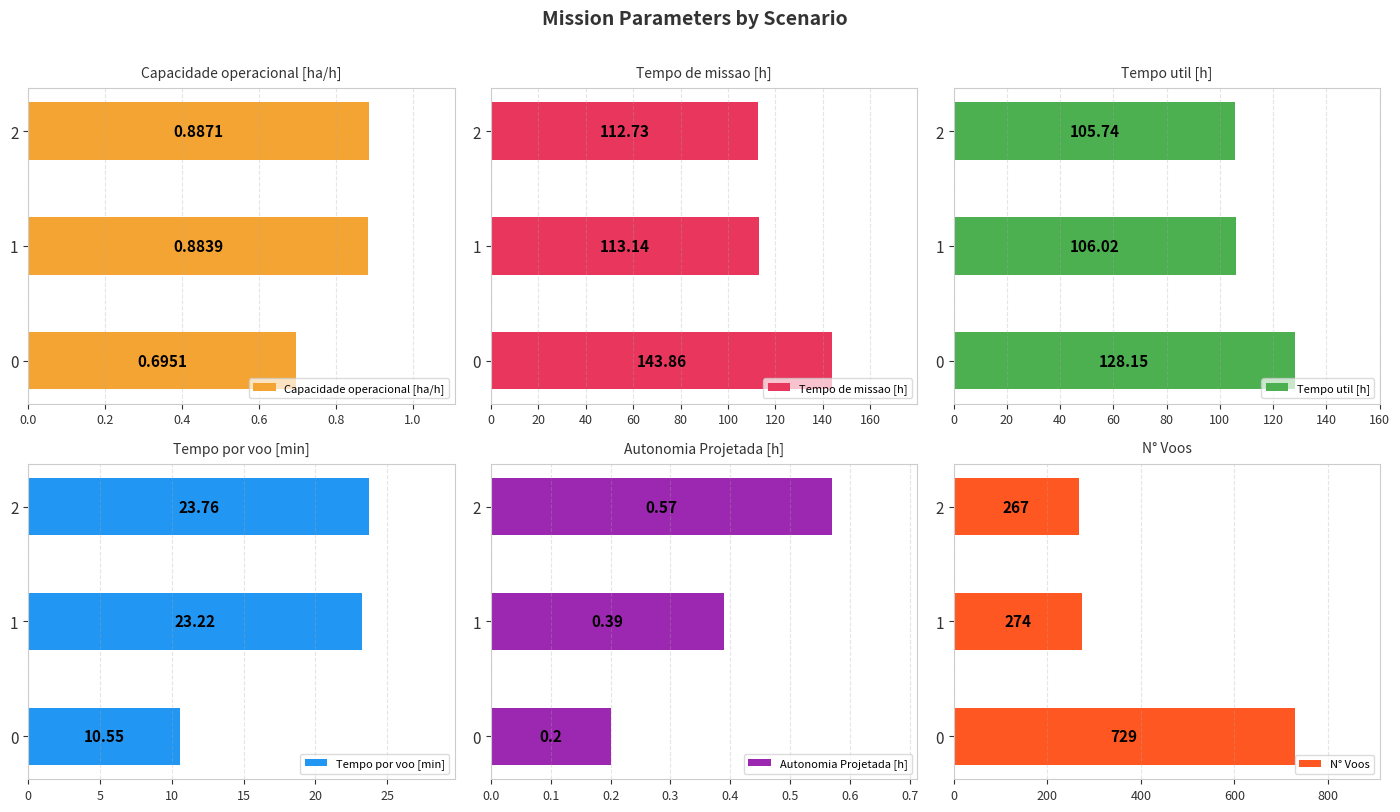

Rank the series by their maximum value, from highest to lowest.

N° Voos, Tempo de missao [h], Tempo util [h], Tempo por voo [min], Capacidade operacional [ha/h], Autonomia Projetada [h]